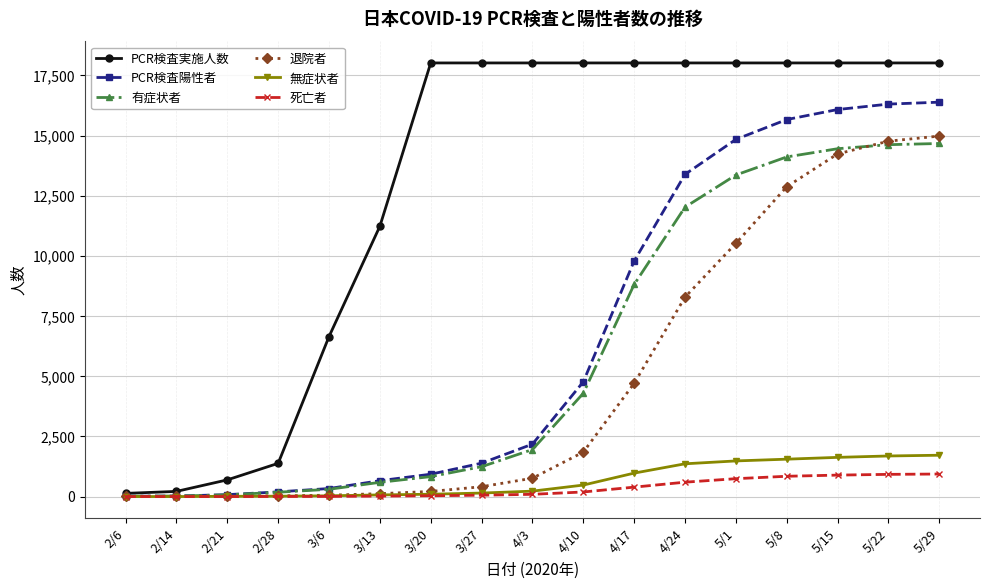

What are all the series names shown in the legend?

PCR検査実施人数, PCR検査陽性者, 有症状者, 退院者, 無症状者, 死亡者